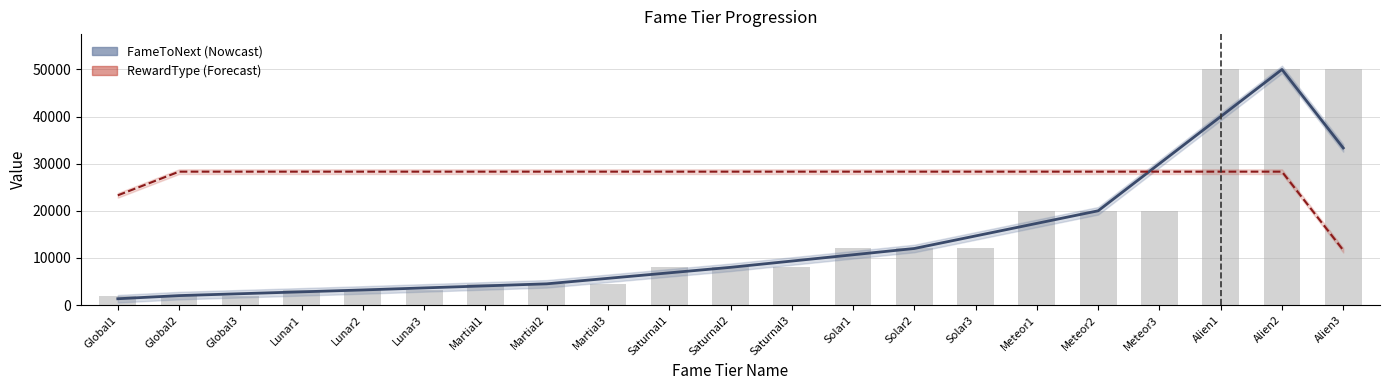

What is the sum of all FameToNext values?

281766.7